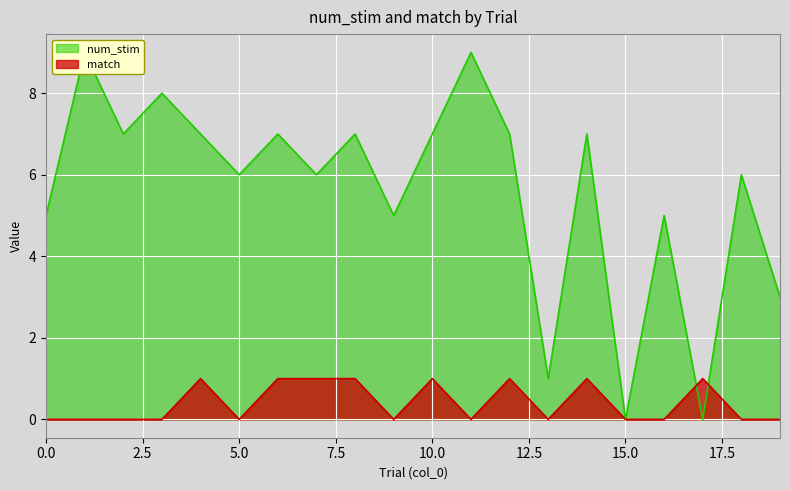

How many interior local valleys does the match series have?

4